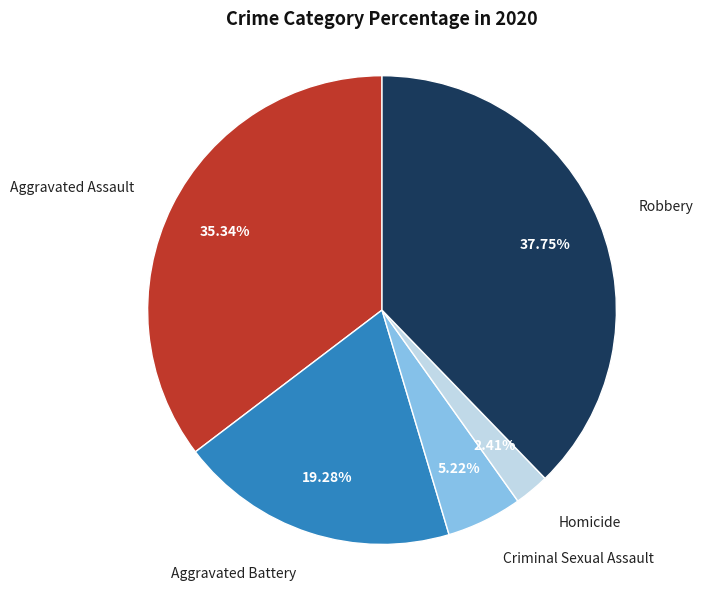

Is there any slice that represents more than half of the pie?

No